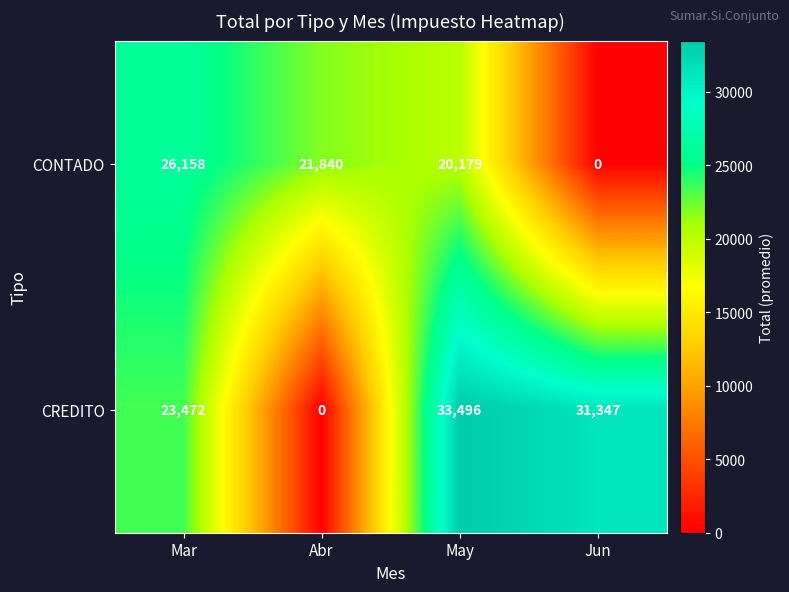

What is the total value across all series at Abr?

21840